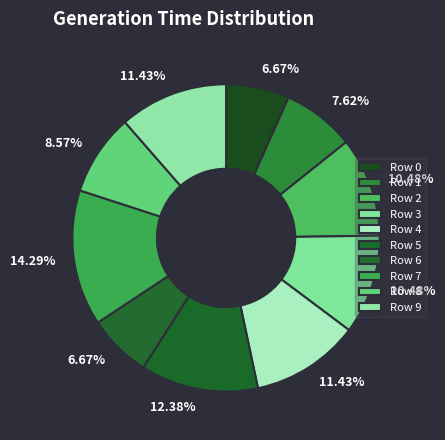

To the nearest percent, what is the average slice percentage?

10%